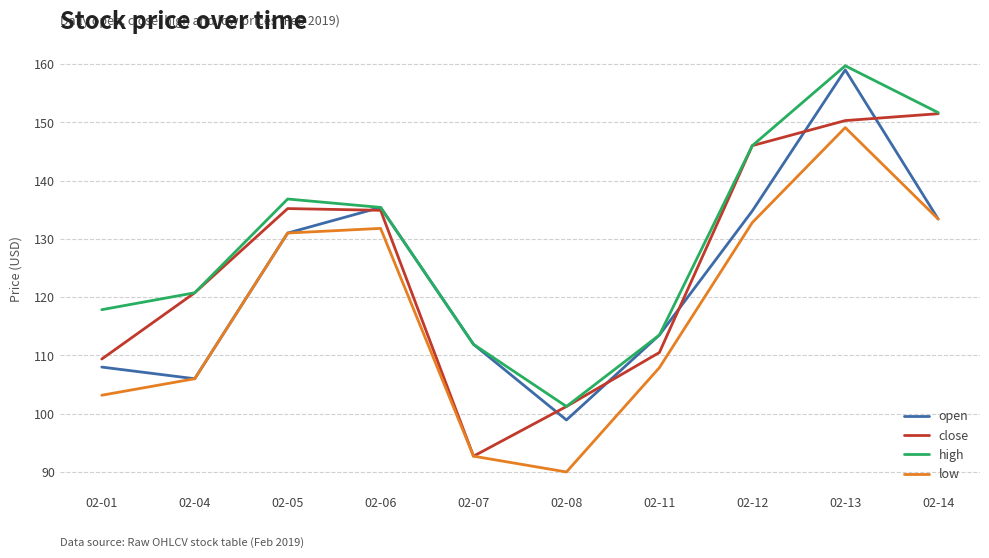

Which series has the widest spread of values?

open